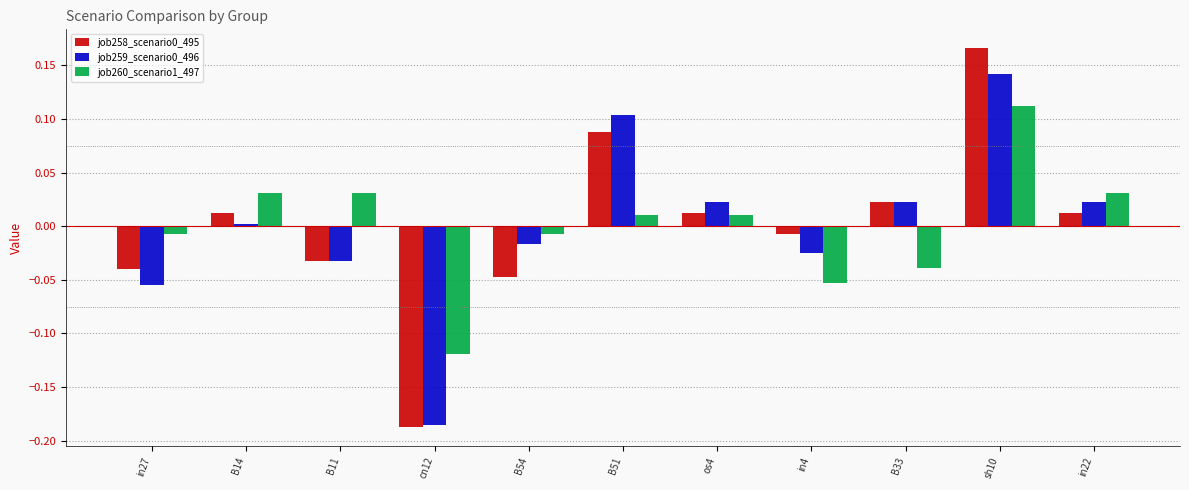

The value of job258_scenario0_495 at in27 is -0.0. True or false?

True